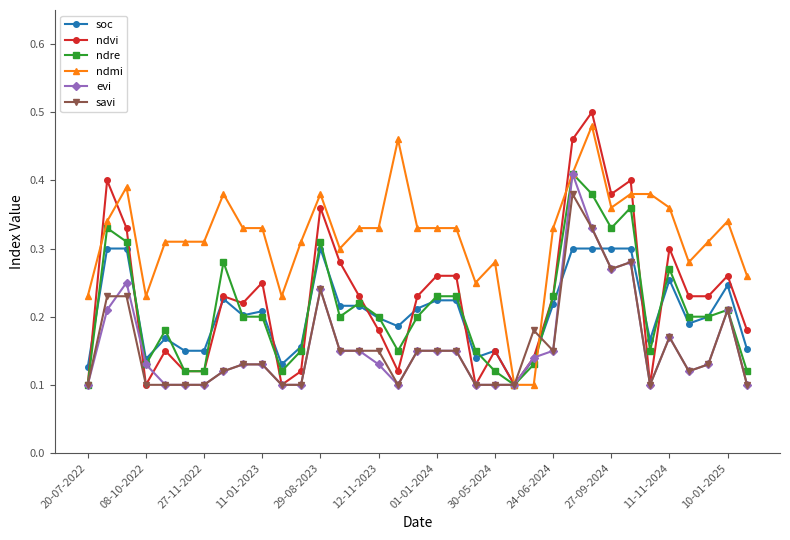

What are all the series names shown in the legend?

soc, ndvi, ndre, ndmi, evi, savi